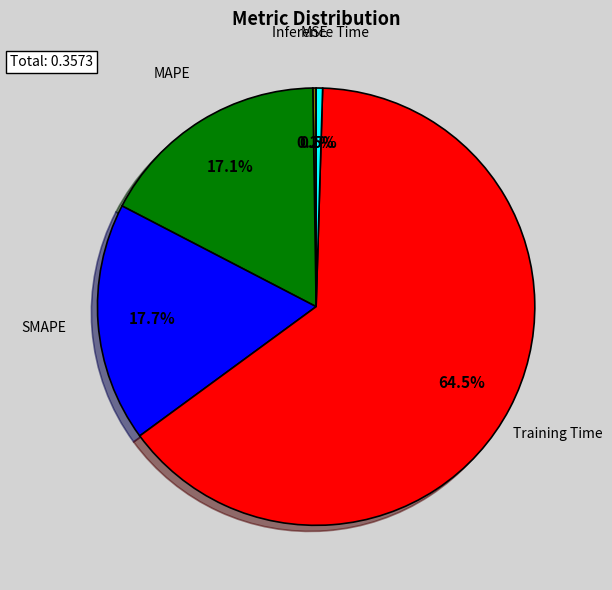

Is there a majority slice in this chart?

Yes